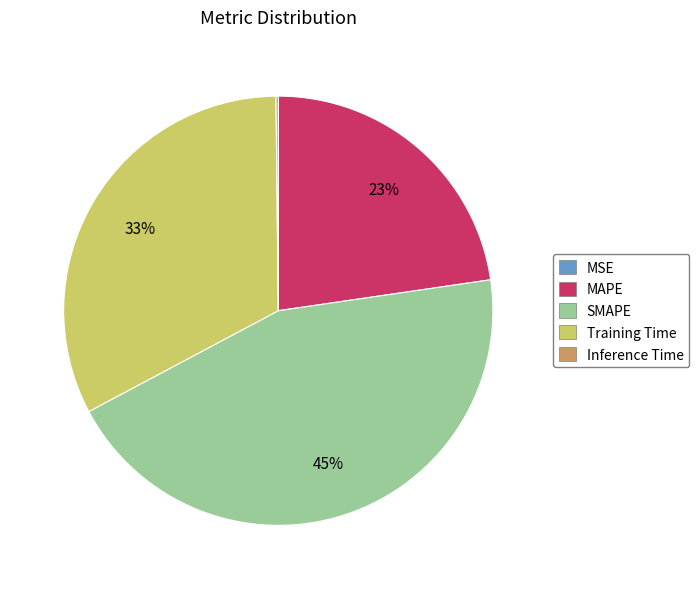

Which has a higher value, SMAPE or MAPE?

SMAPE